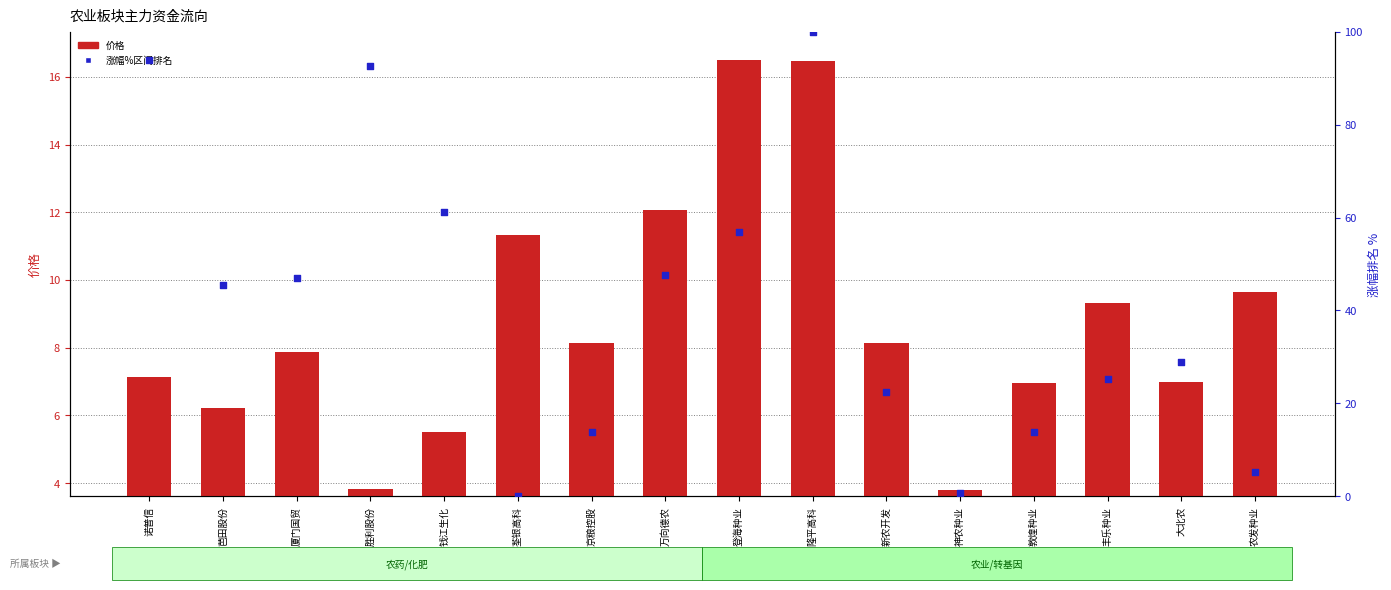

Which series has the largest Y range (max minus min)?

涨幅%区间排名